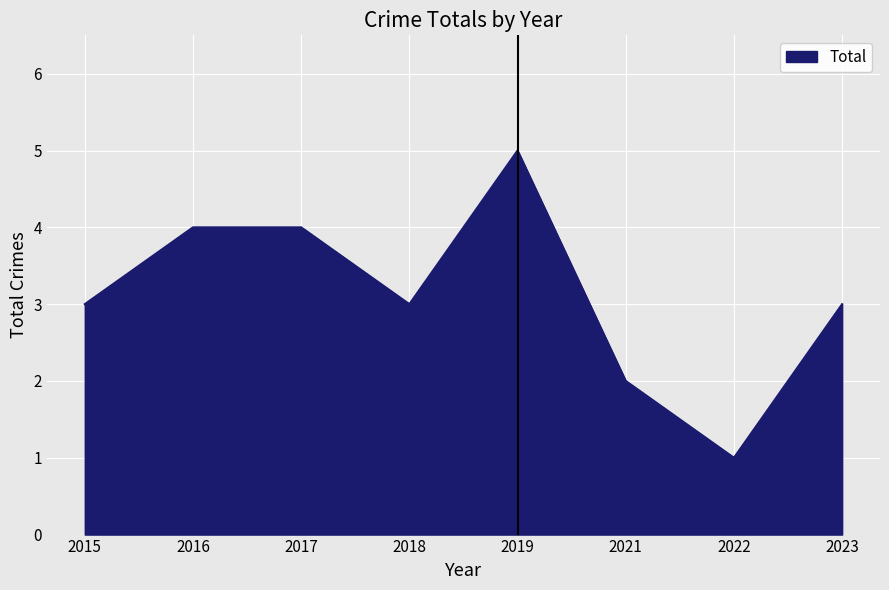

What is the difference between the second highest and minimum values?

3